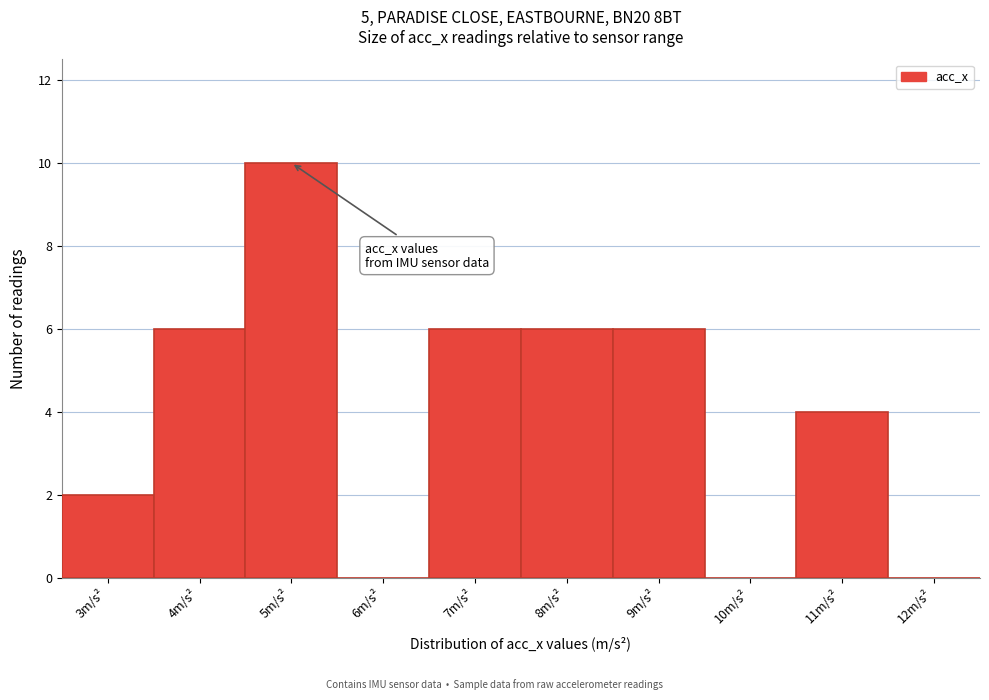

Reading left to right, list all the values displayed in this chart.

3m/s²=2	4m/s²=6	5m/s²=10	6m/s²=0	7m/s²=6	8m/s²=6	9m/s²=6	10m/s²=0	11m/s²=4	12m/s²=0